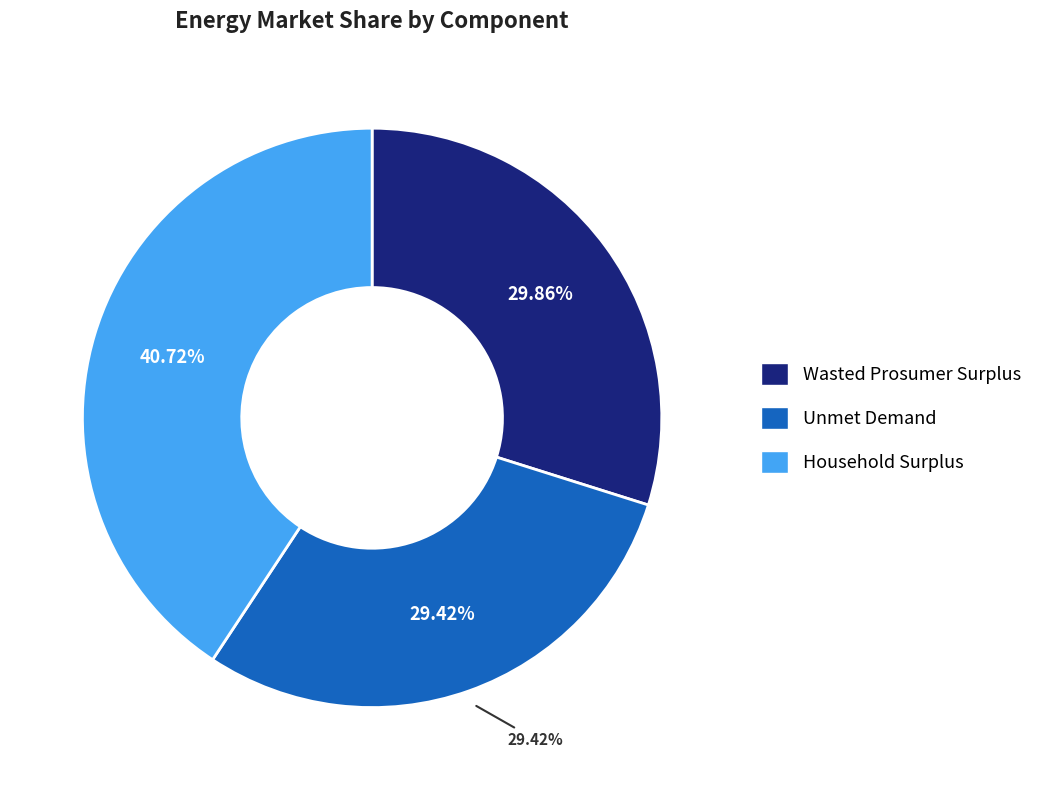

Which slice is the smallest?

Unmet Demand